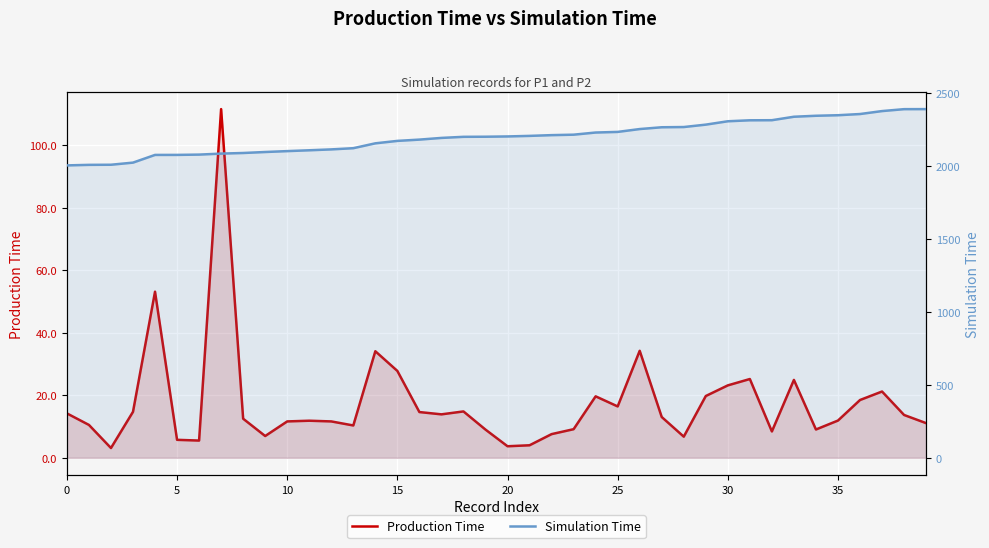

True or false: Simulation Time has more than 0 interior local peaks.

False